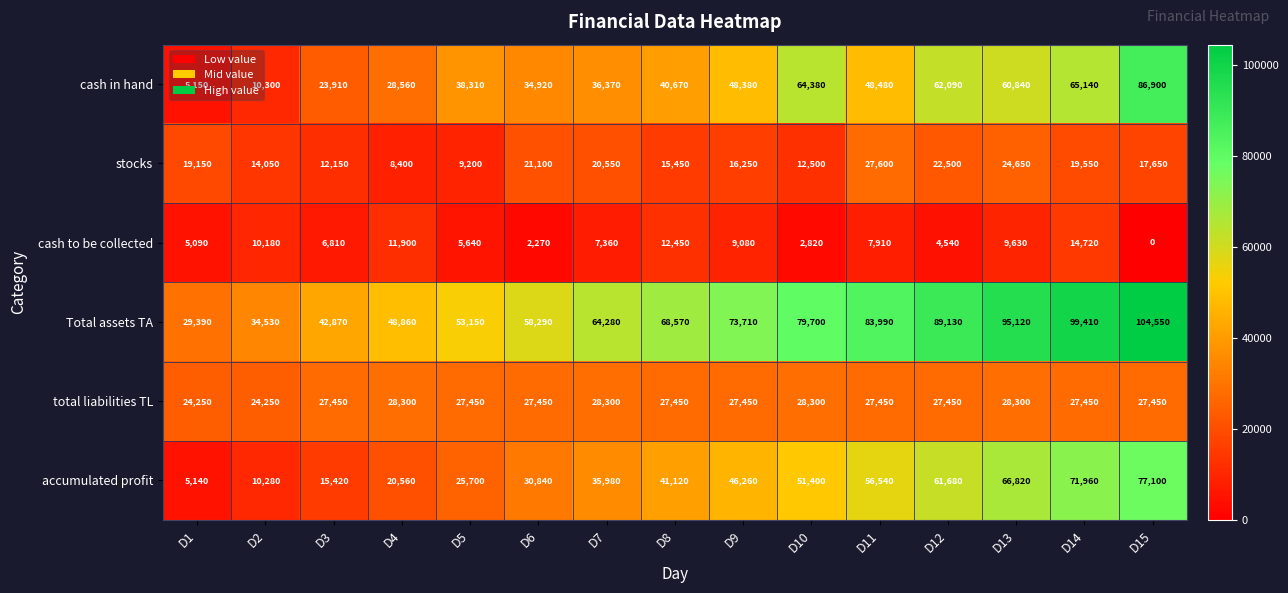

What is the difference between the highest and lowest values at D11?

76080